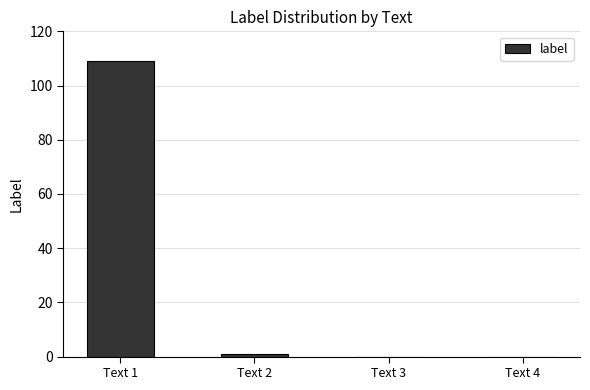

Which has a higher value, Text 3 or Text 1?

Text 1